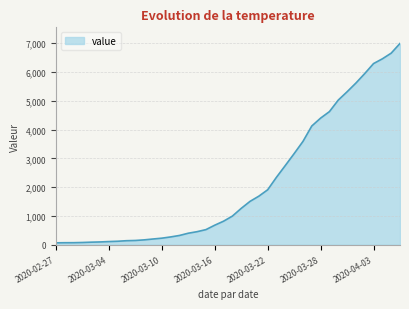

What is the greatest value displayed?

6995